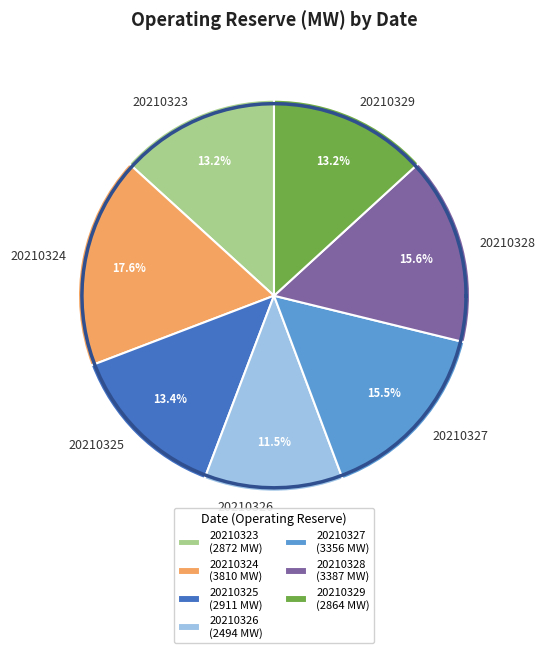

Approximately how many times larger is the value at 20210327 compared to 20210326?

1.3